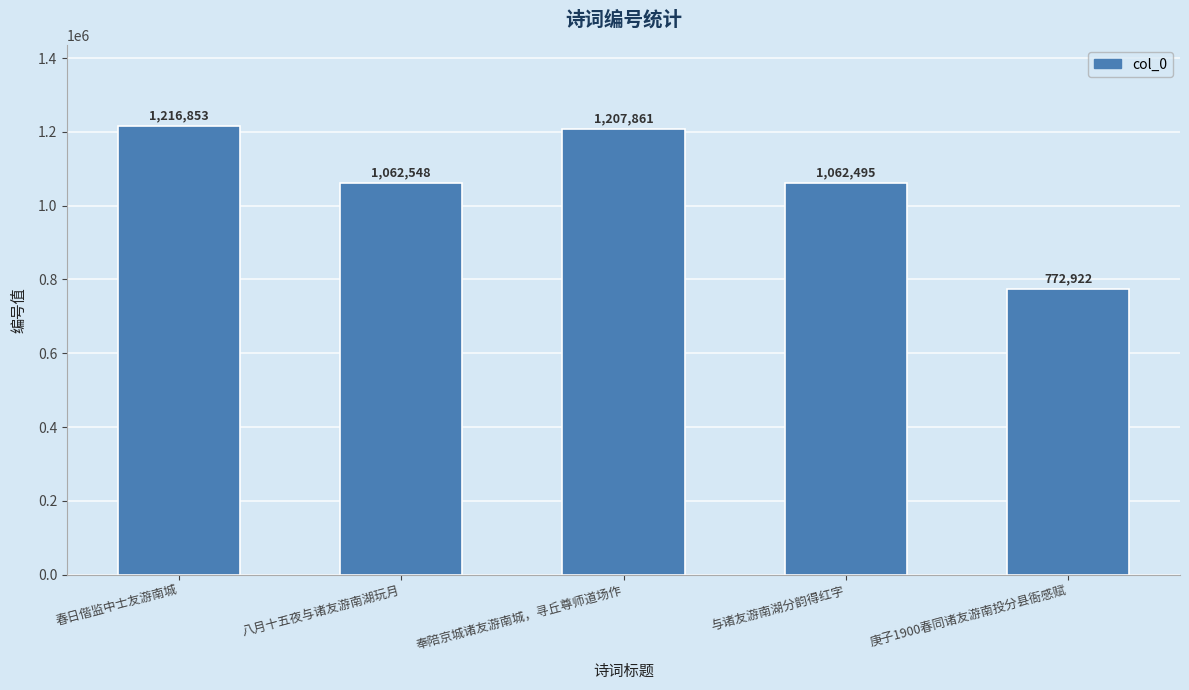

Which category has the lowest value across all series?

庚子1900春同诸友游南投分县衙感赋